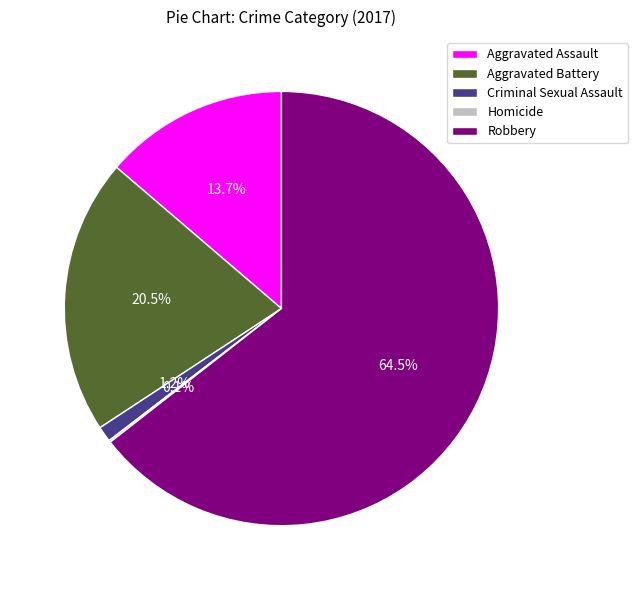

Which has a higher value, Aggravated Assault or Robbery?

Robbery